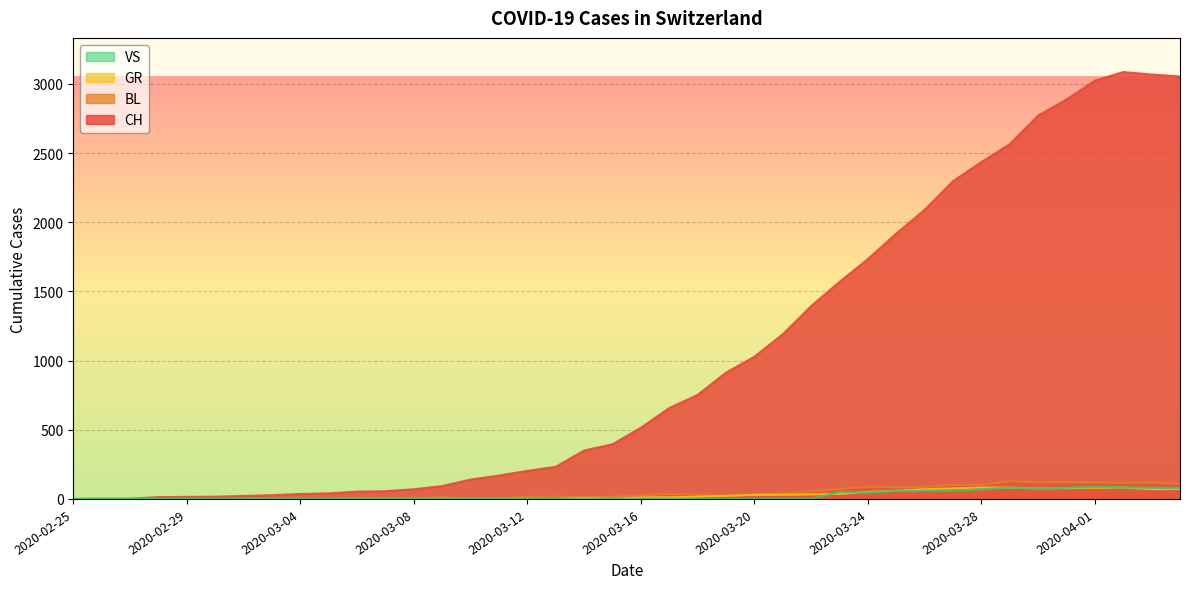

Count the number of data series in this chart.

4